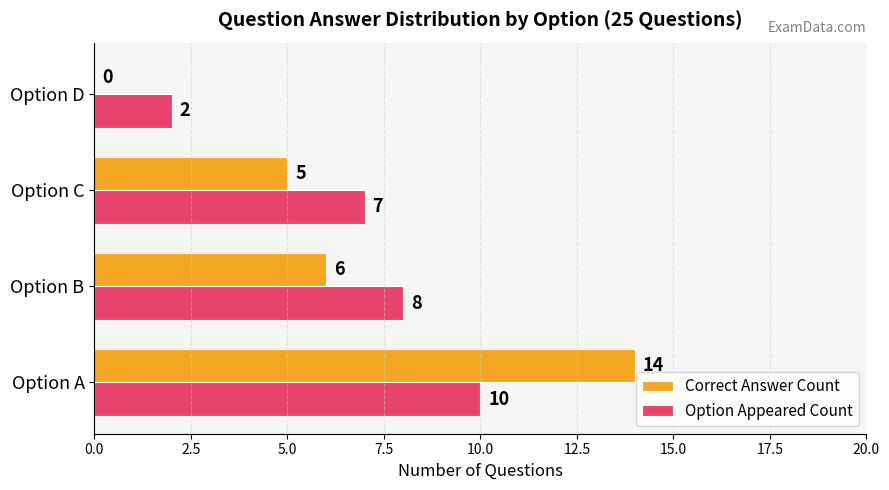

What is the sum of all Option Appeared Count values?

27